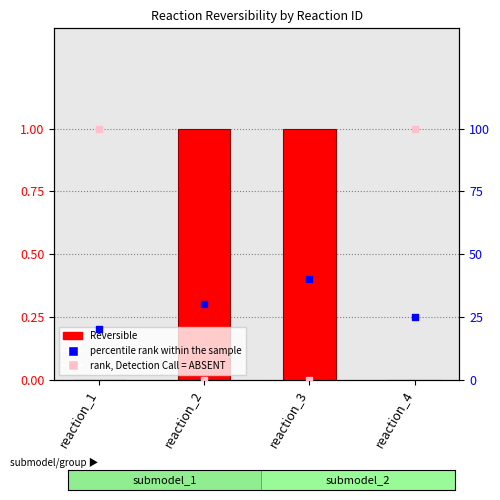

What are all the series names shown in the legend?

Reversible, percentile rank, rank, Detection Call = ABSENT